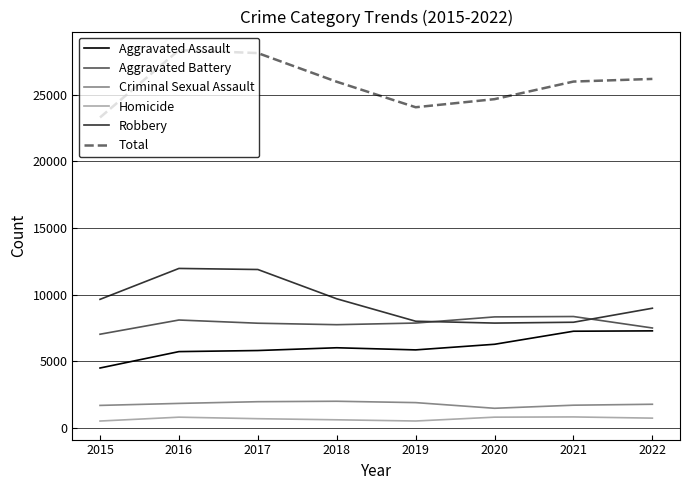

Which series has the largest total across all categories?

Total